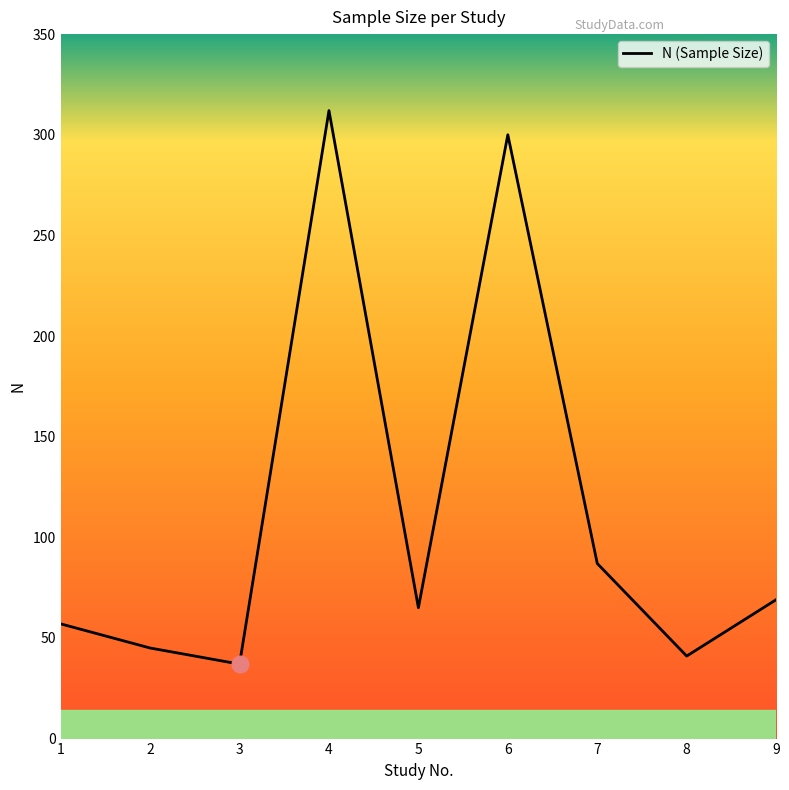

List the labels in order of value, smallest first.

3, 8, 2, 1, 5, 9, 7, 6, 4